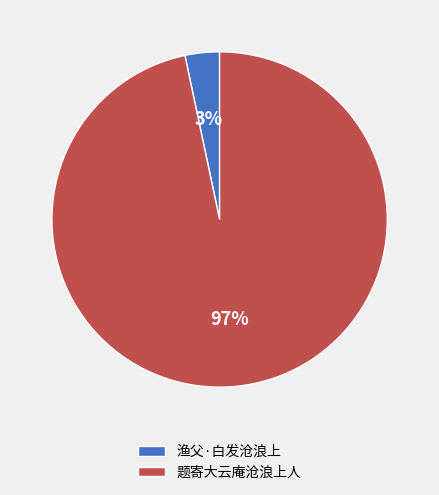

To the nearest percent, what percentage of the pie is 题寄大云庵沧浪上人?

97%